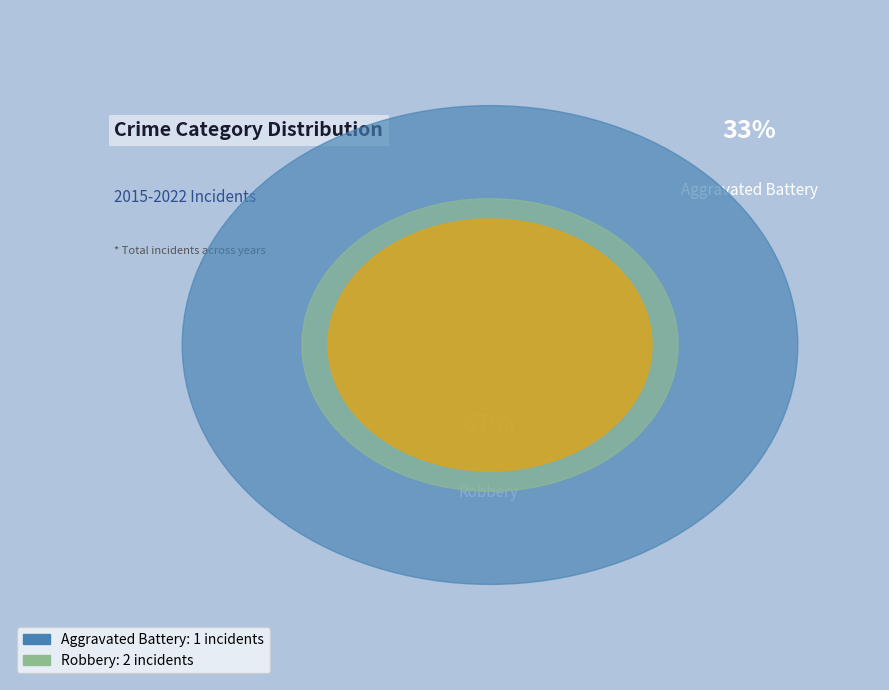

What portion of the pie excludes Robbery?

33.3%